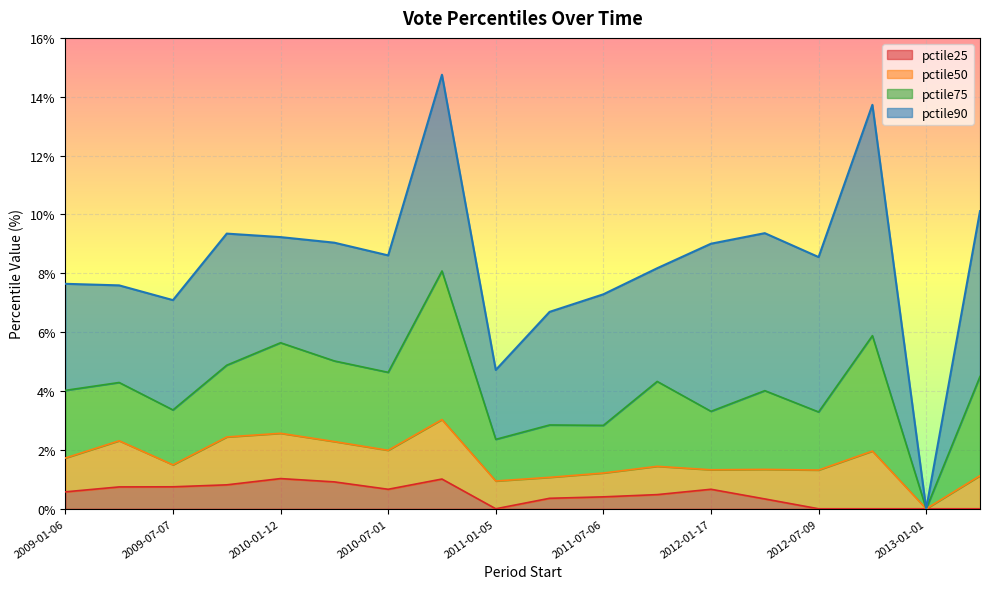

At which category is the sum across all series the highest?

2010-11-15